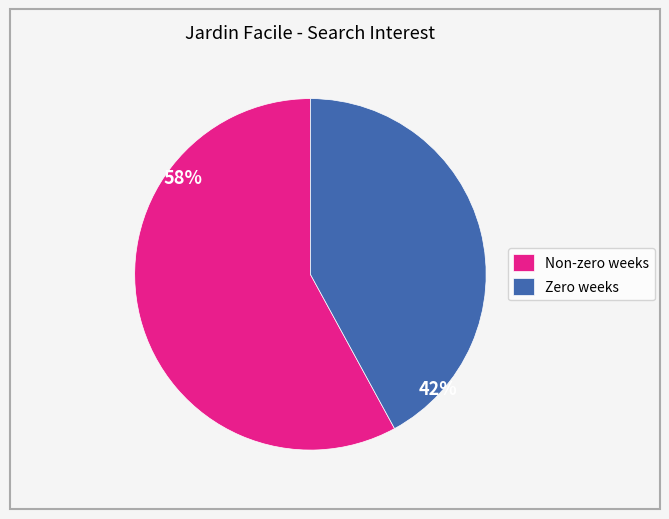

What percentage is the Zero weeks slice, to the nearest percent?

42%